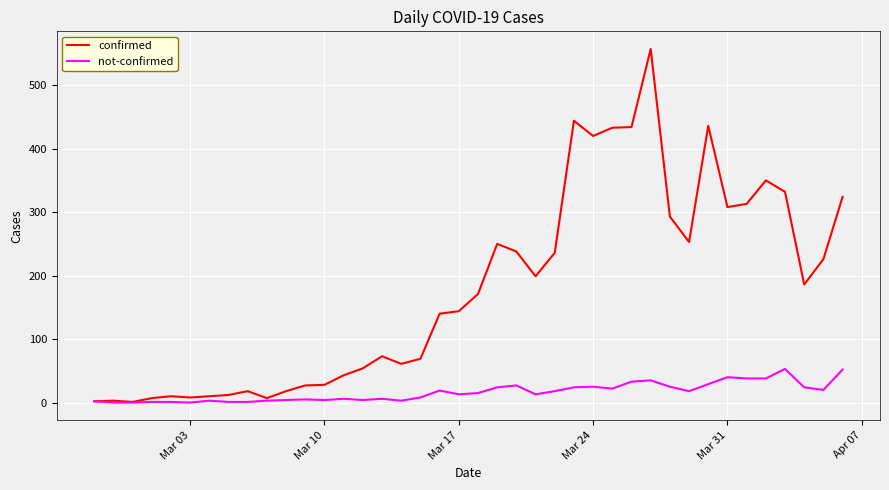

Which series has the largest range (max minus min)?

confirmed